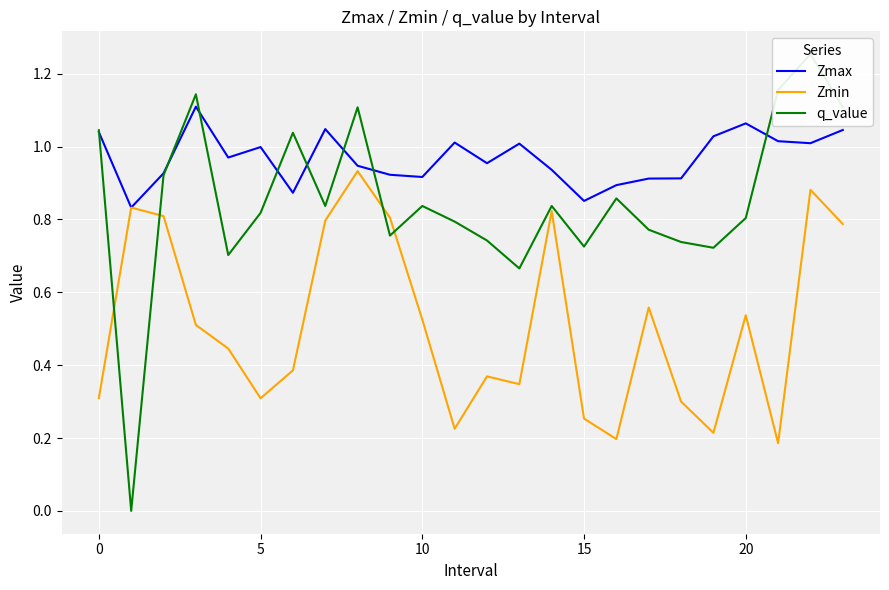

What is the label of the 14th point from the right?

10